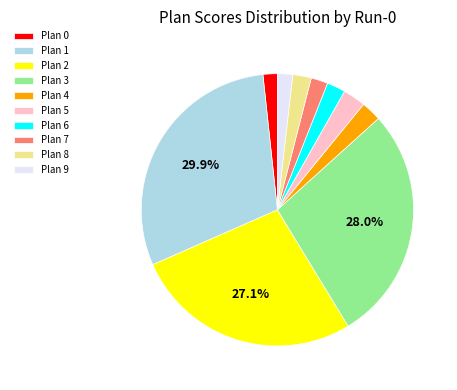

Is Plan 9 the majority of the pie?

No